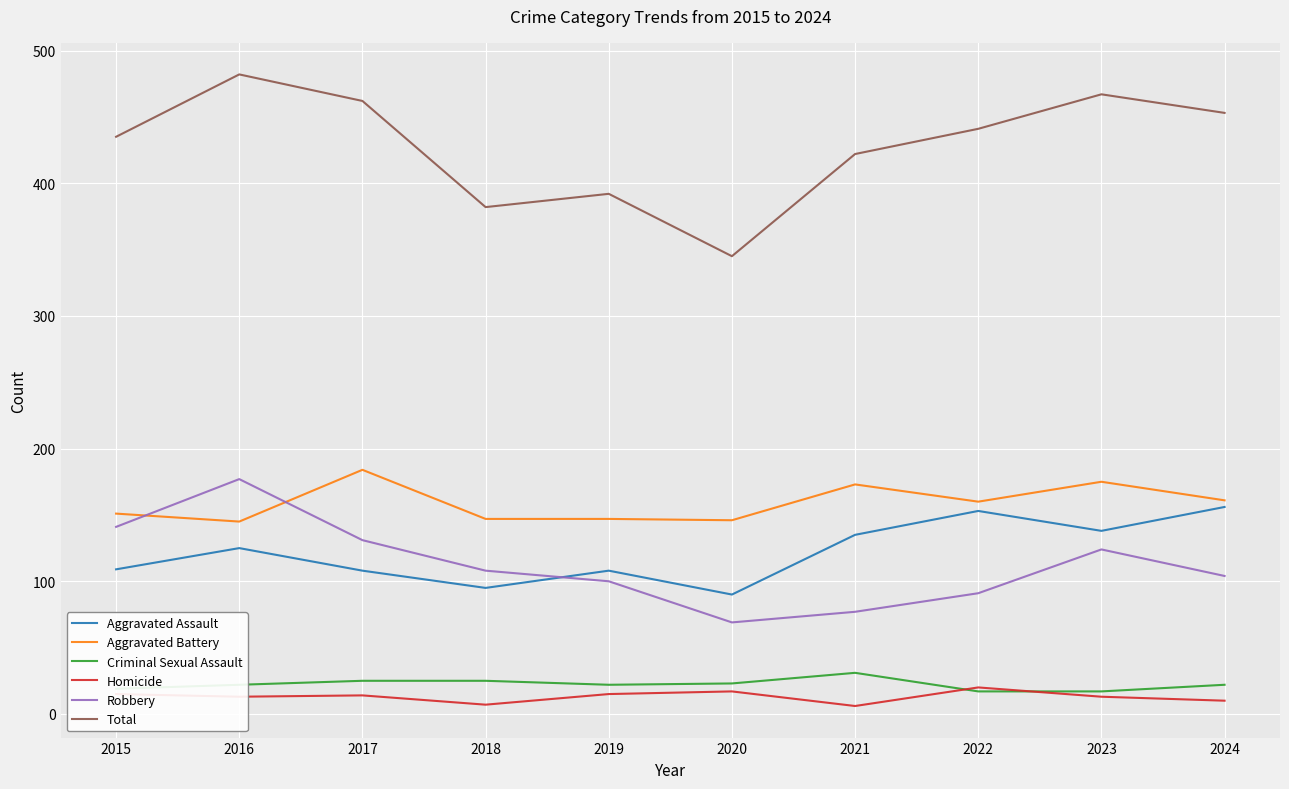

Is the value of Criminal Sexual Assault at 2015 greater than the value of Aggravated Battery at 2022?

No